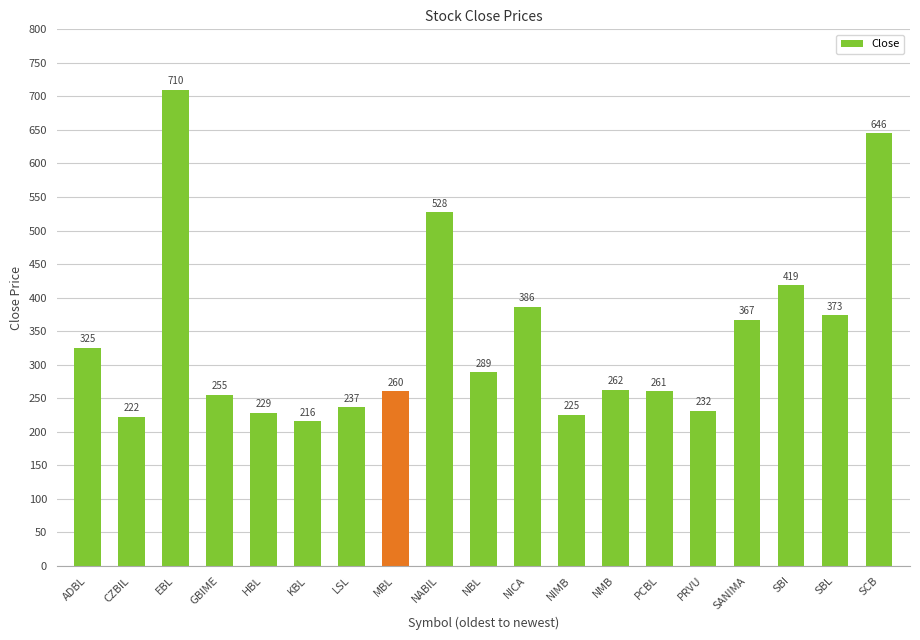

List the labels in order of value, smallest first.

KBL, CZBIL, NIMB, HBL, PRVU, LSL, GBIME, MBL, PCBL, NMB, NBL, ADBL, SANIMA, SBL, NICA, SBI, NABIL, SCB, EBL